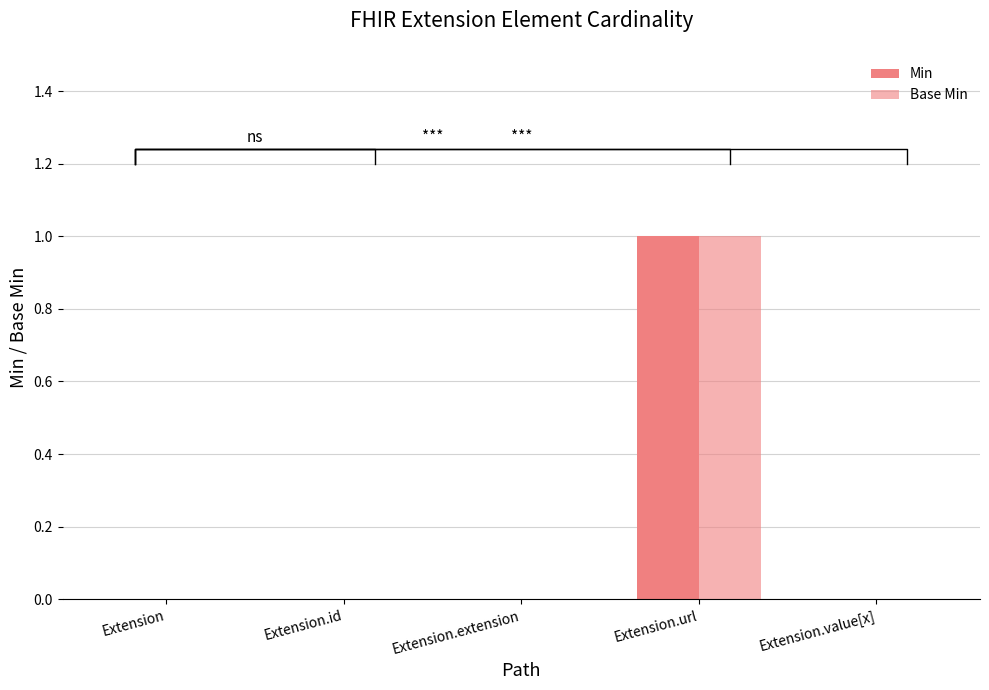

How many Base Min values are between 0 and 1?

5